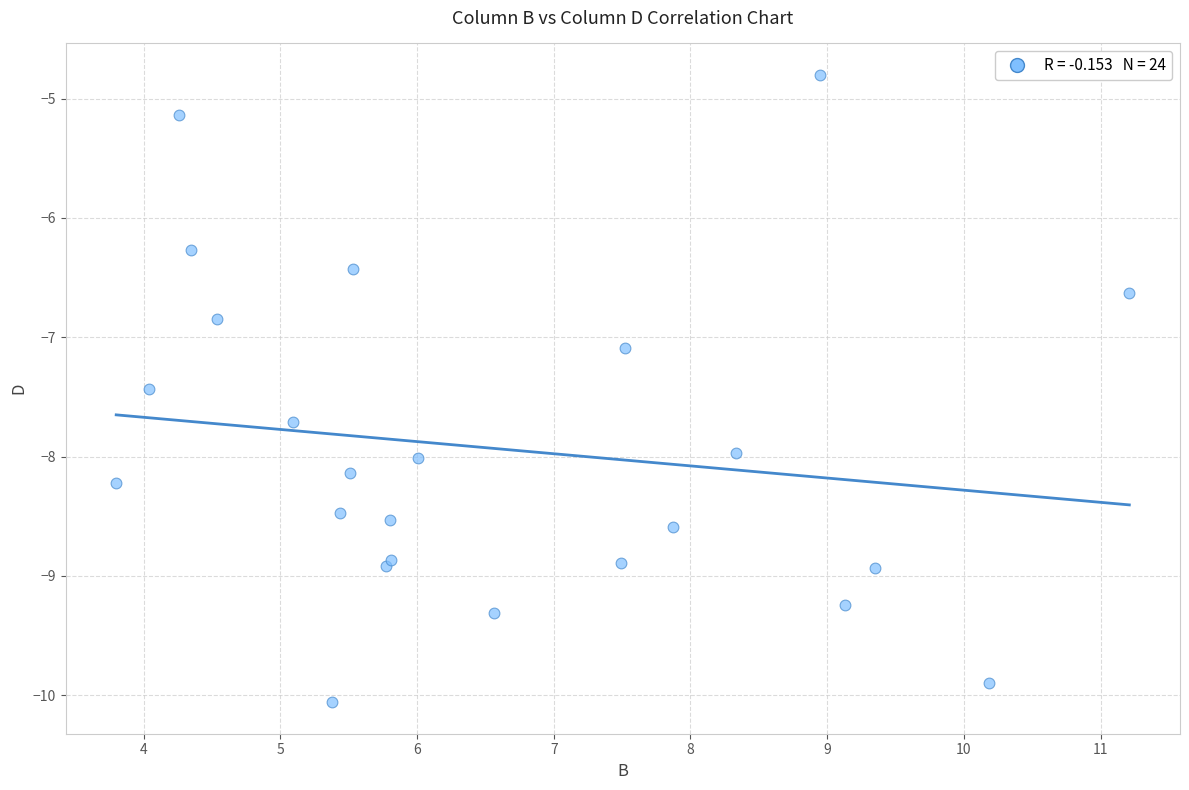

What Y value in the scatter plot is closest to -7?

-7.1